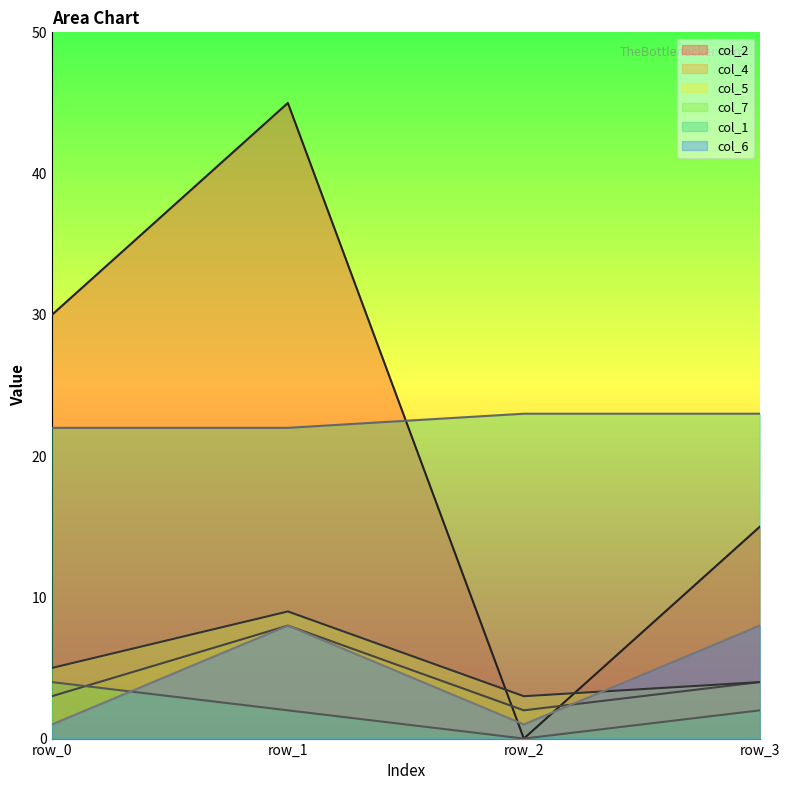

True or false: col_6 and col_5 intersect in this chart.

True